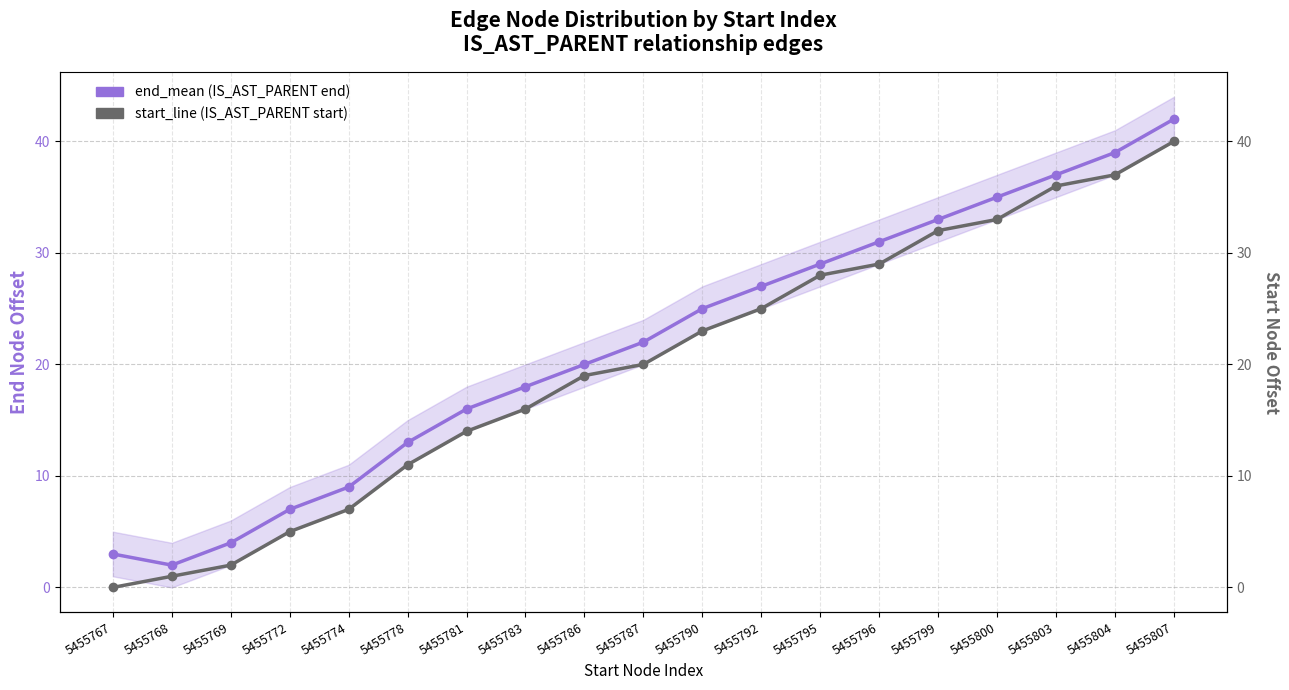

What is the value of the start_line point at the 19th from the left?

40